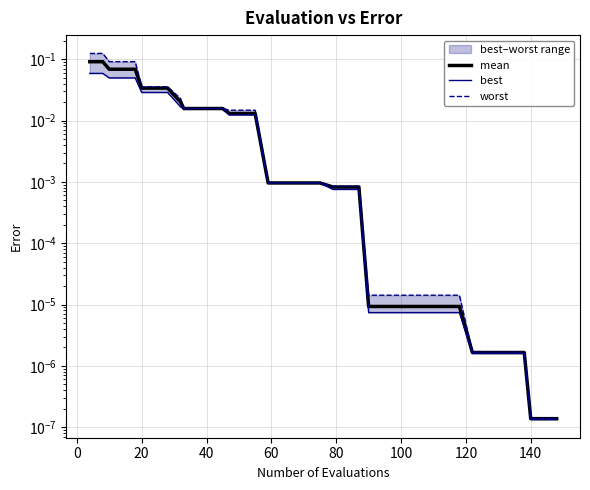

Is the value of mean at 39 greater than the value of best at 34?

No